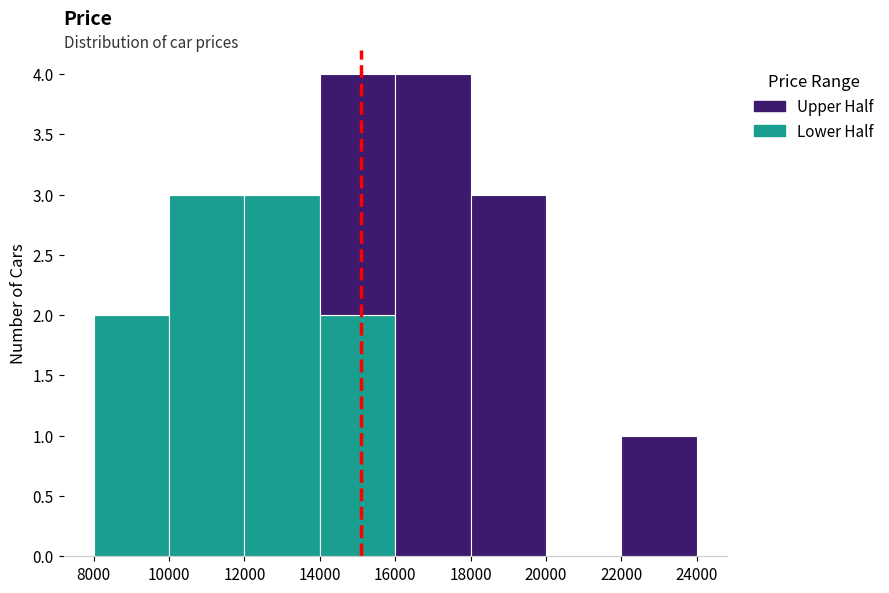

What is the total height of the stacked bar covering 16000 to 18000 on the x-axis? The values are not printed on the chart, so give them approximately, as read against the axis.

4